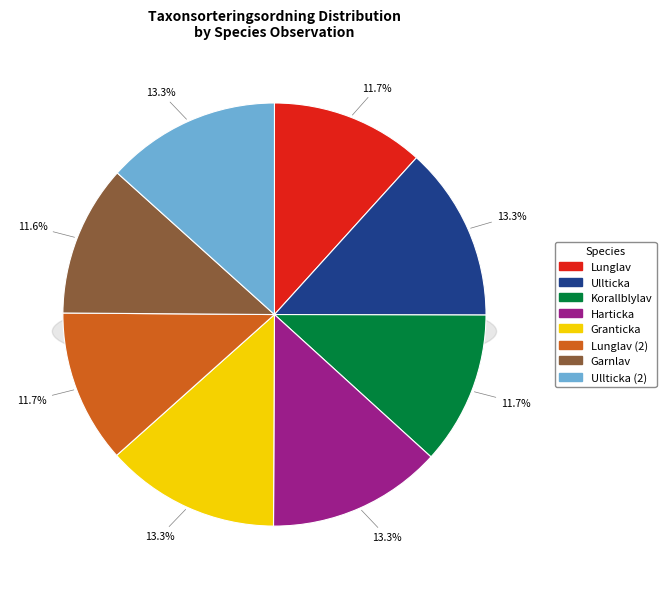

What is the change in value from Lunglav (110694767) to Ullticka (110694765)?

+10827